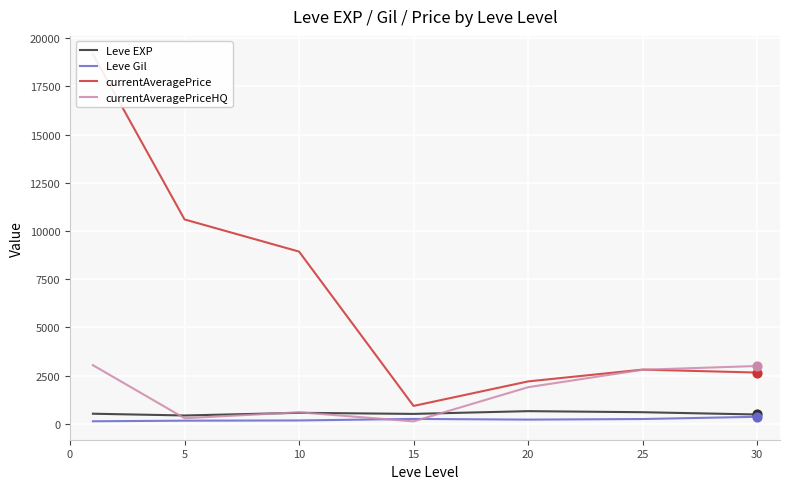

At how many categories does at least one series exceed 18411?

1